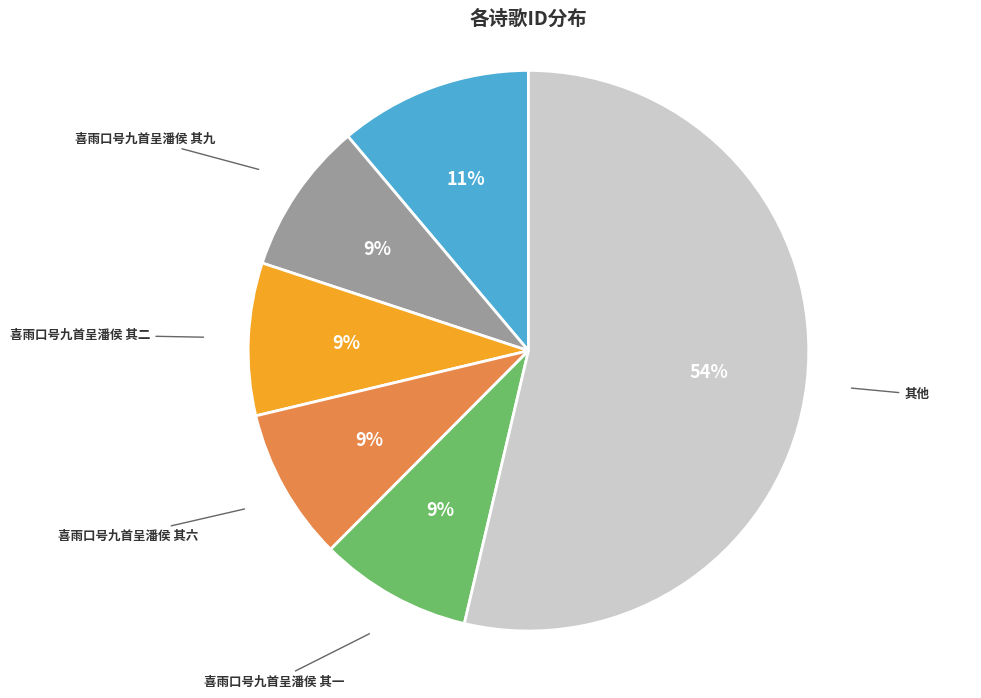

To the nearest percent, what is the combined percentage of 喜雨口号九首呈潘侯 其一 and 喜雨口号九首呈潘侯 其六?

18%